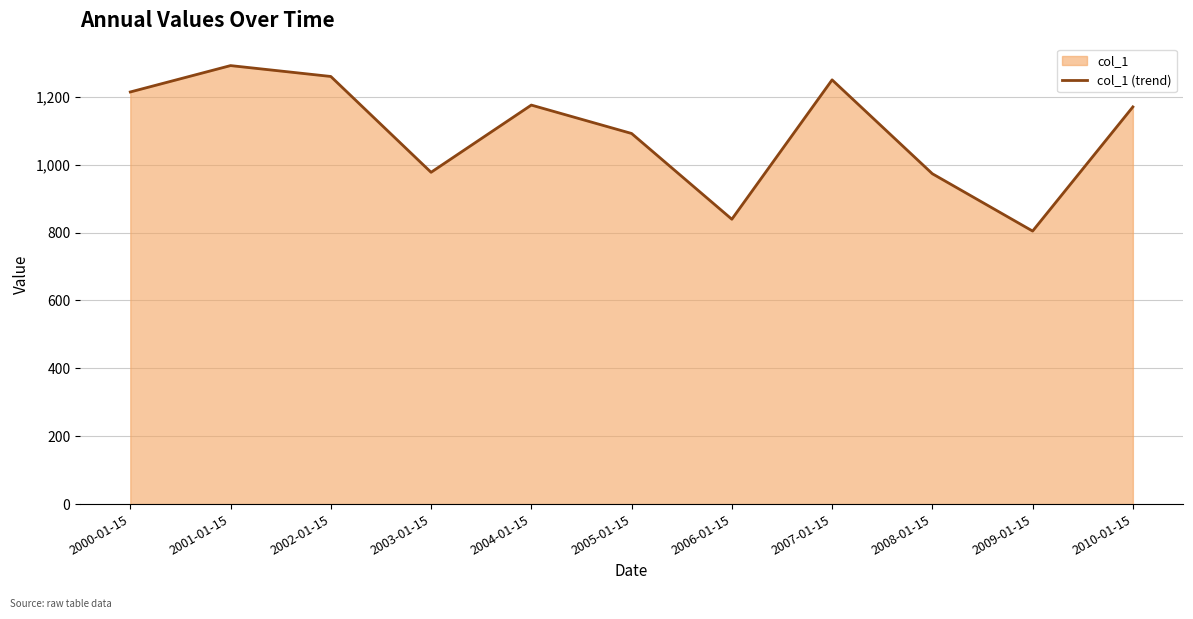

How many lines are shown in the chart?

1